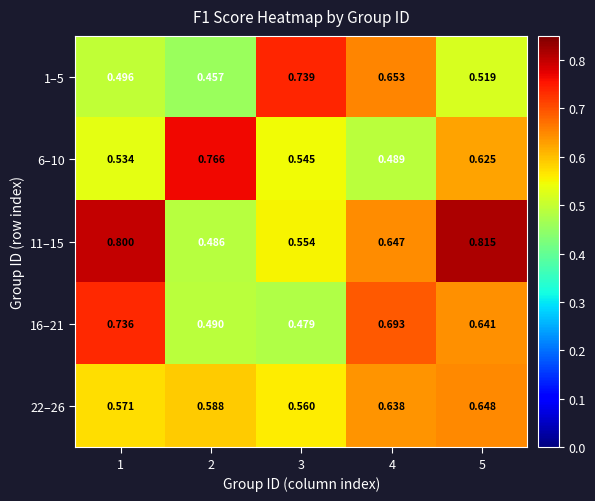

Is the value of 16–21 at 3 greater than the value of 6–10 at 1?

No